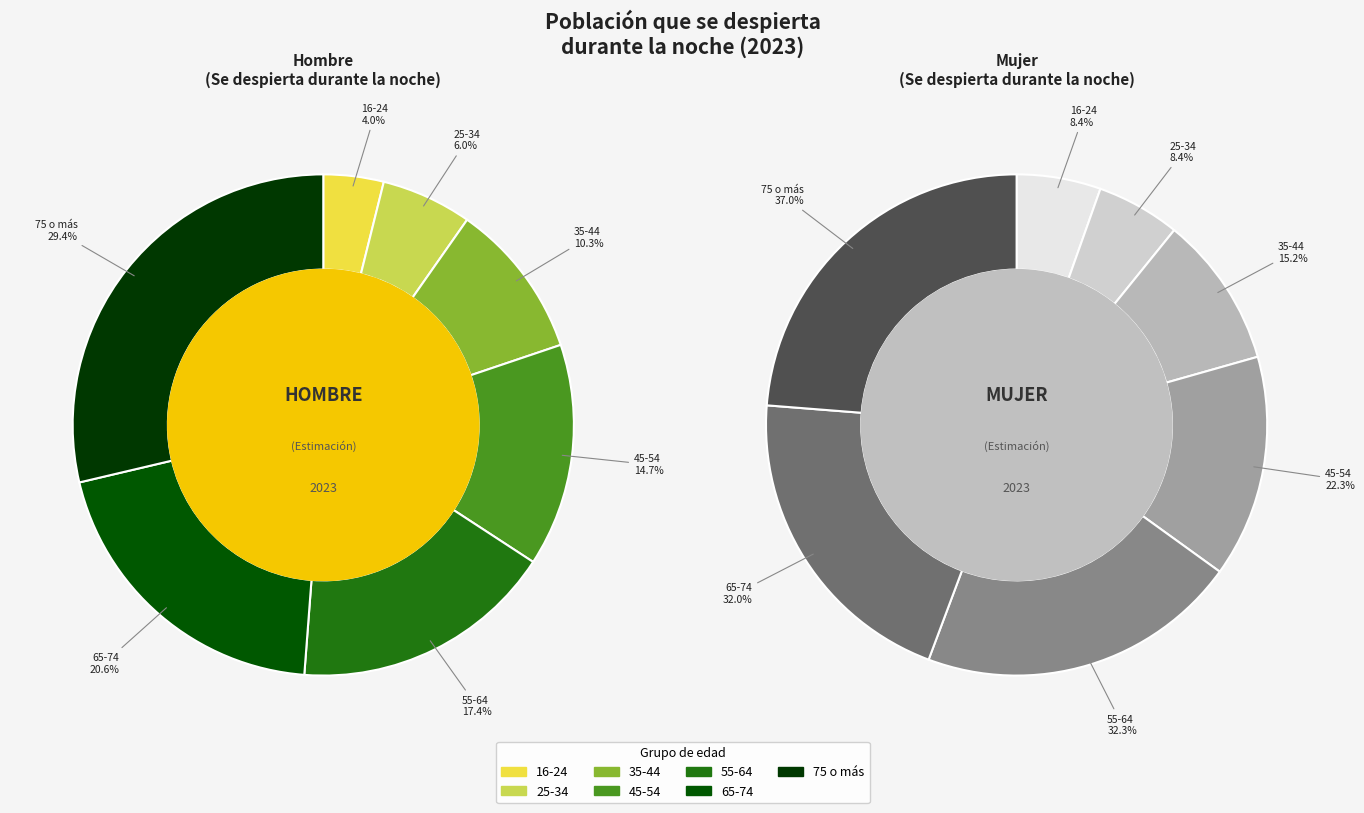

Is 3 the majority of the pie?

No